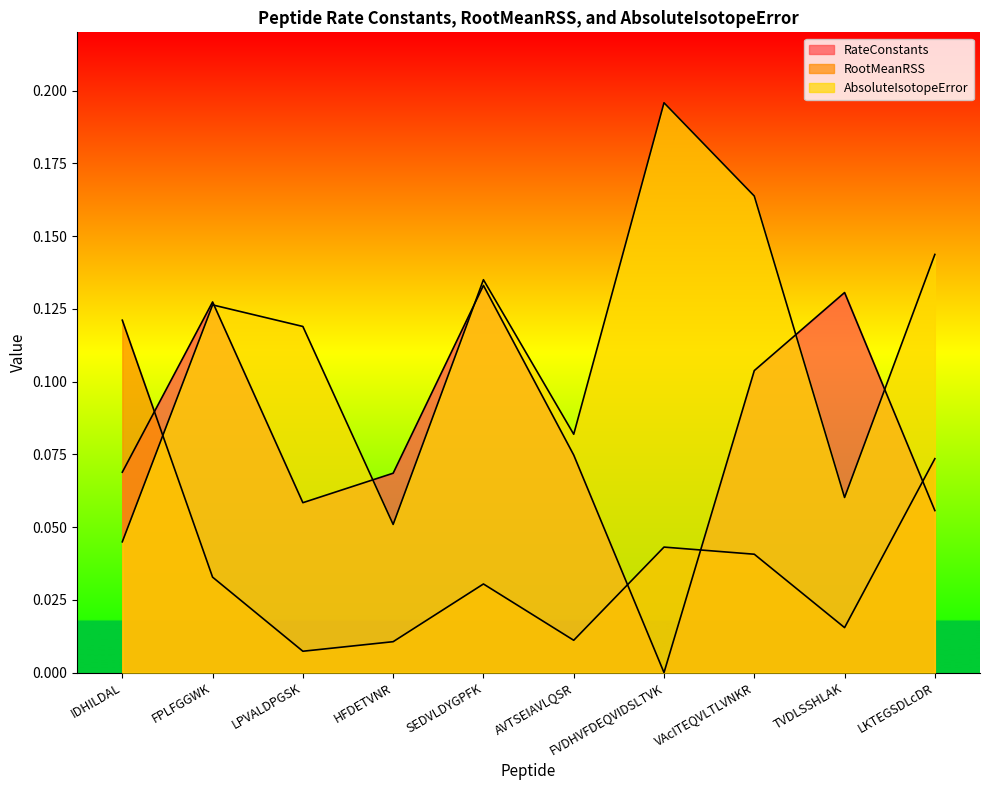

At which category does RootMeanRSS reach its first local valley?

LPVALDPGSK